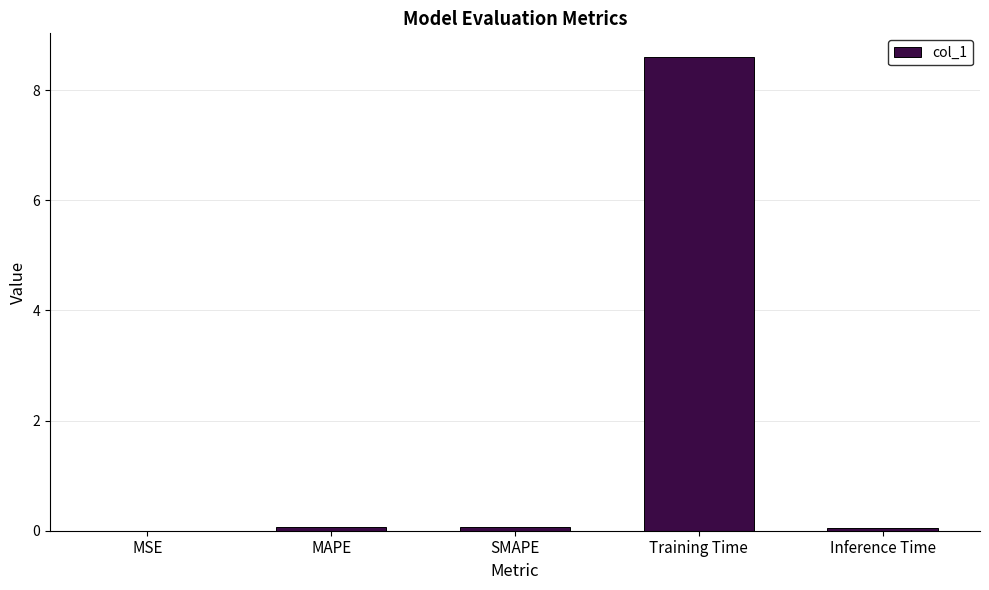

What is the sum of all values?

8.8